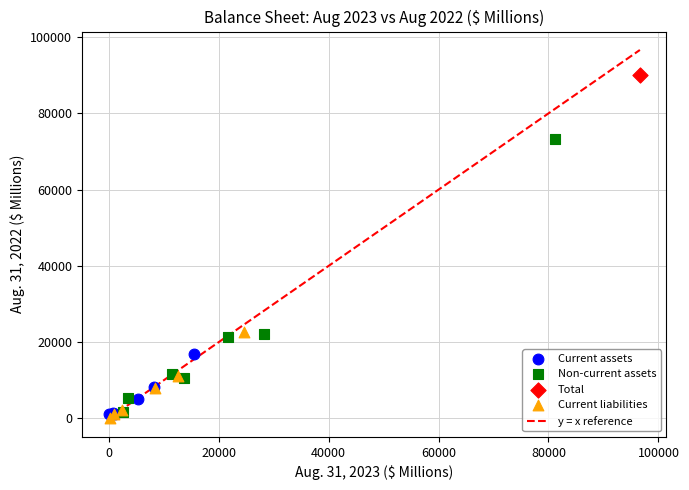

Which series contains the highest Y value?

Total